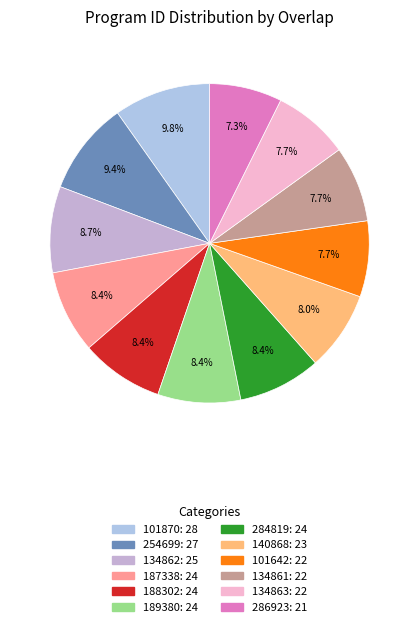

To the nearest percent, what portion does 140868 represent?

8%